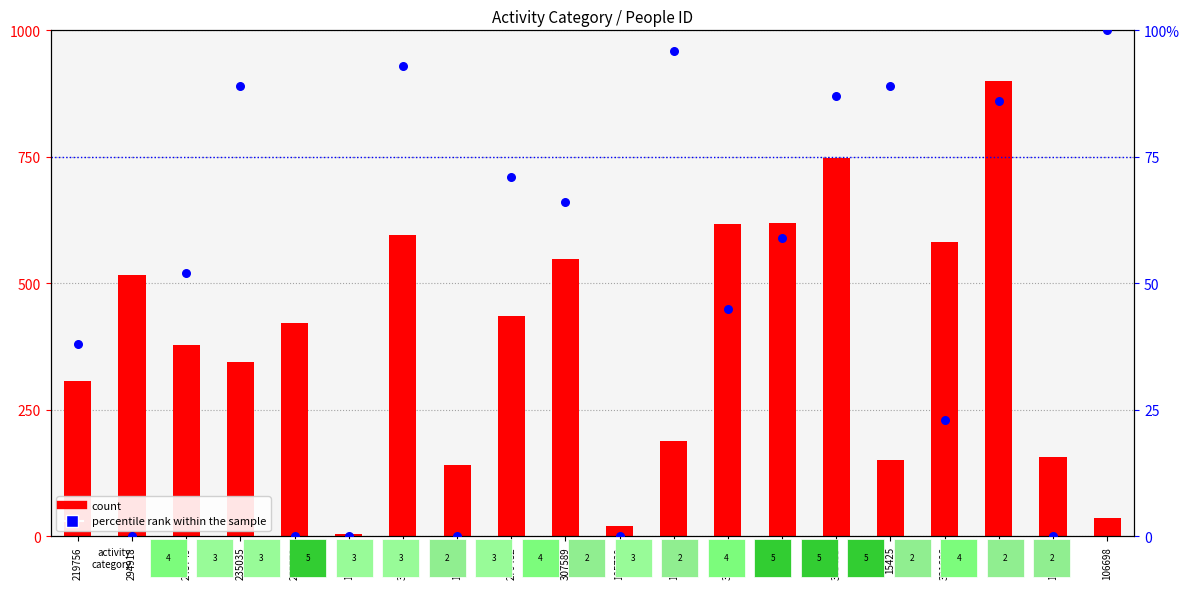

At how many categories does at least one series exceed 473?

14